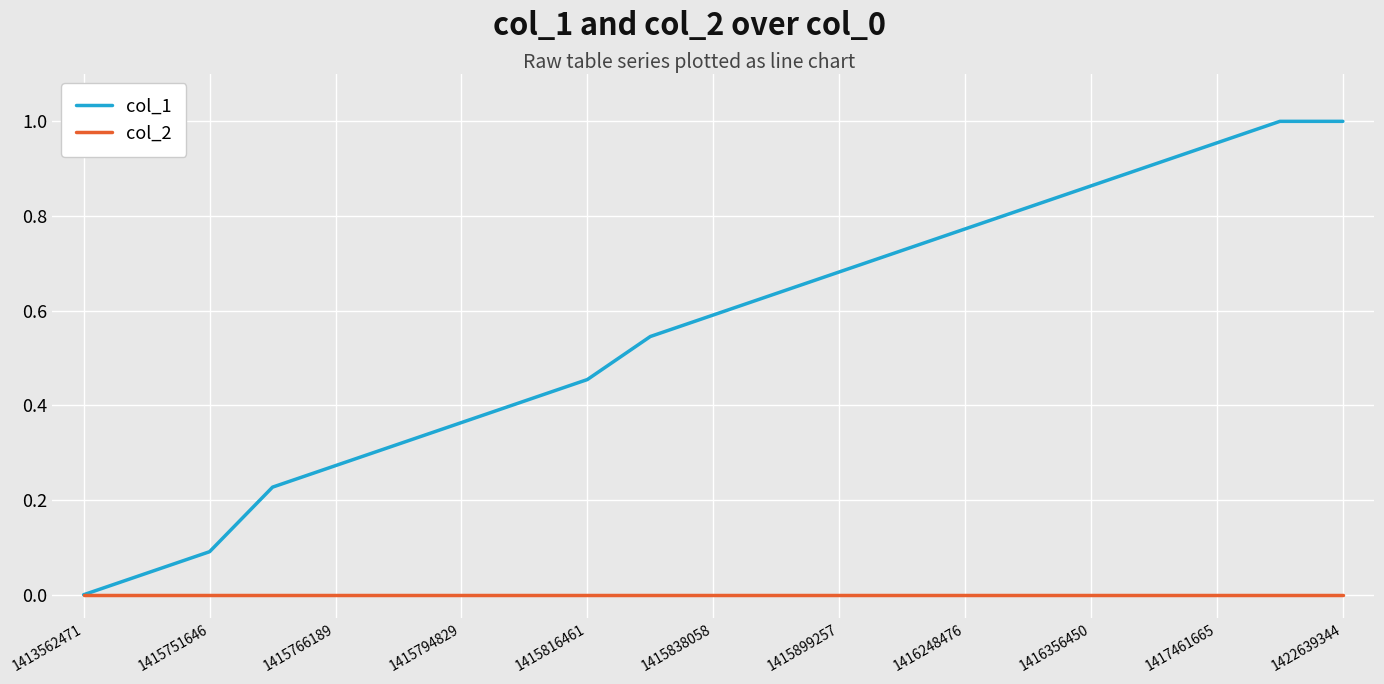

Rank the series by their average value, from highest to lowest.

col_1, col_2